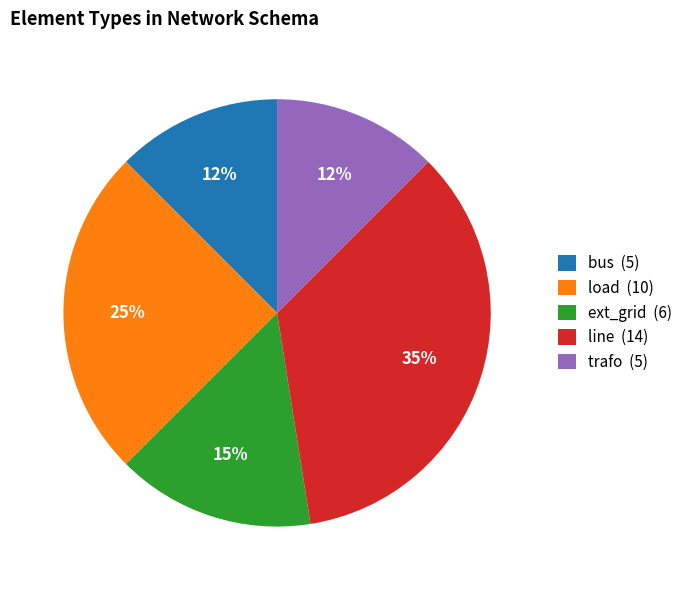

Does any single category account for the majority?

No